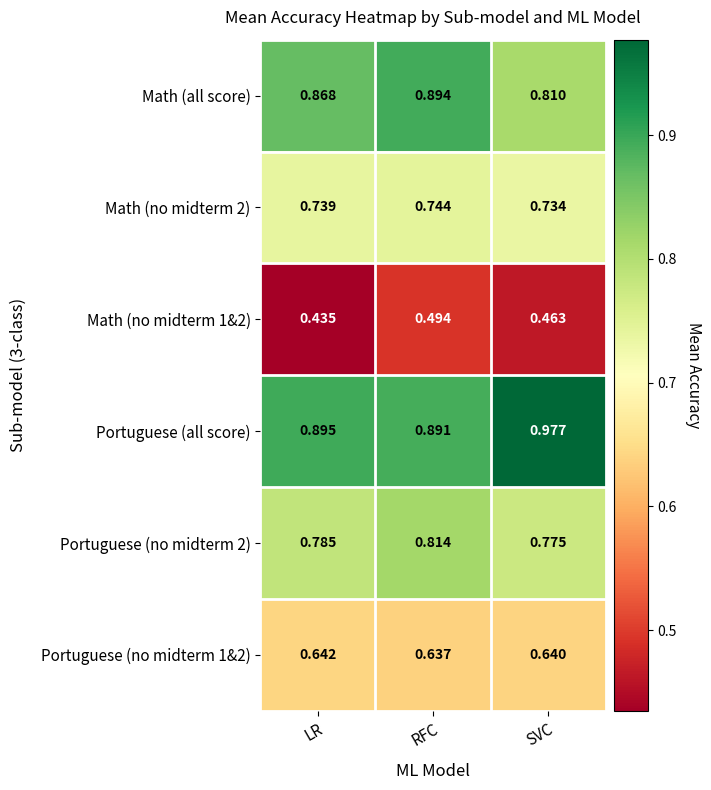

Which category has the lowest value in the Math (no midterm 1&2) series?

LR